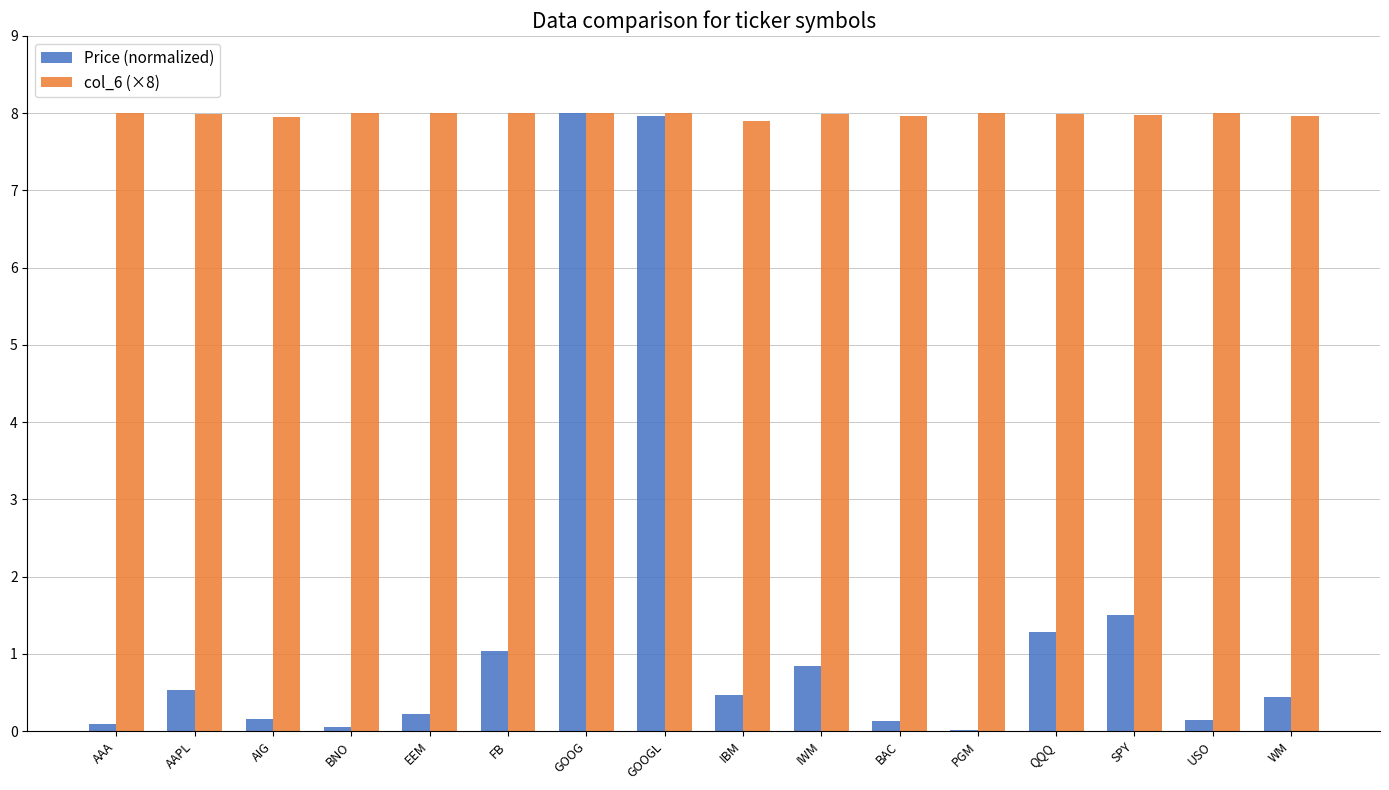

What are all the series names shown in the legend?

Price (normalized), col_6 (×8)